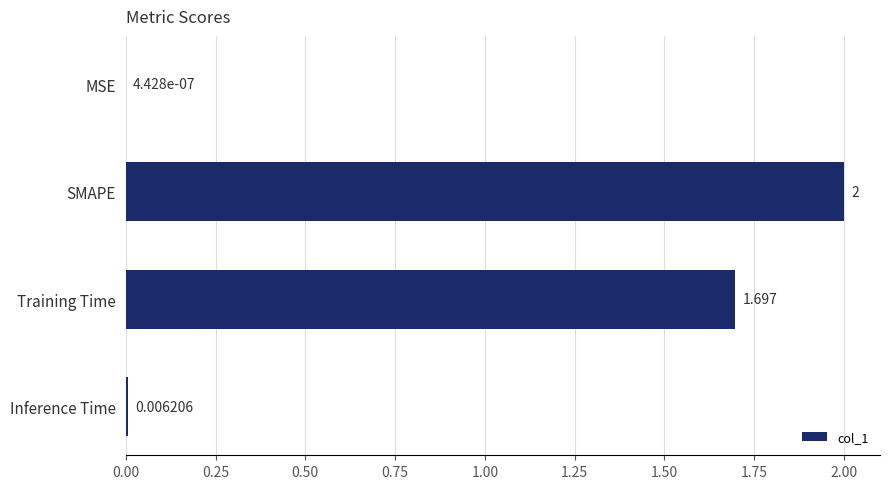

Between MSE and SMAPE, which is larger?

SMAPE